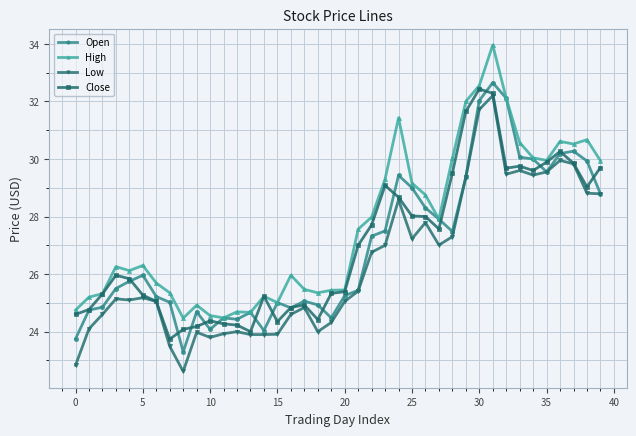

True or false: High has more than 1 points higher than both neighbors.

True